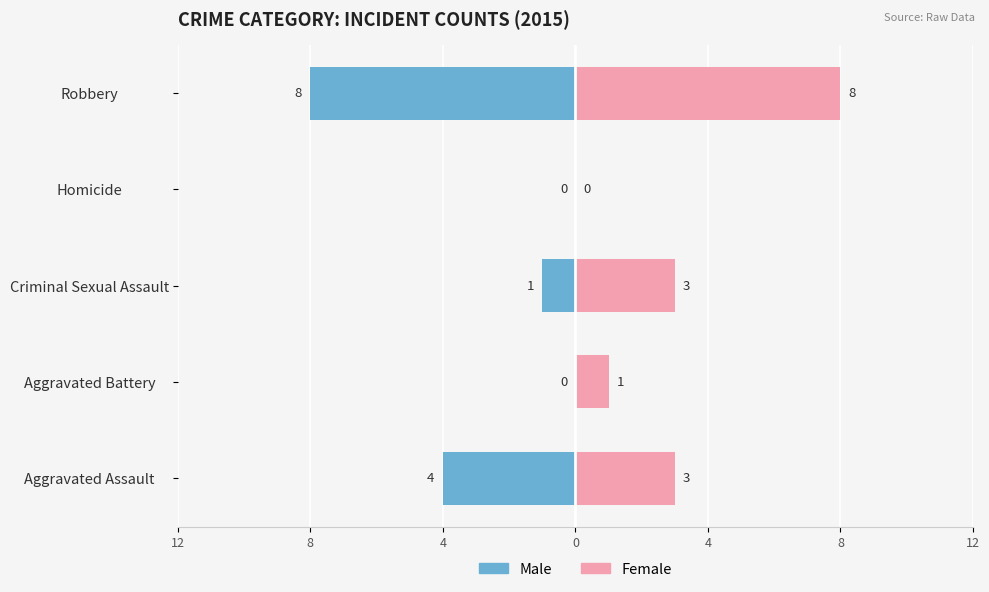

Is it true that Male equals -3 at Aggravated Assault?

False